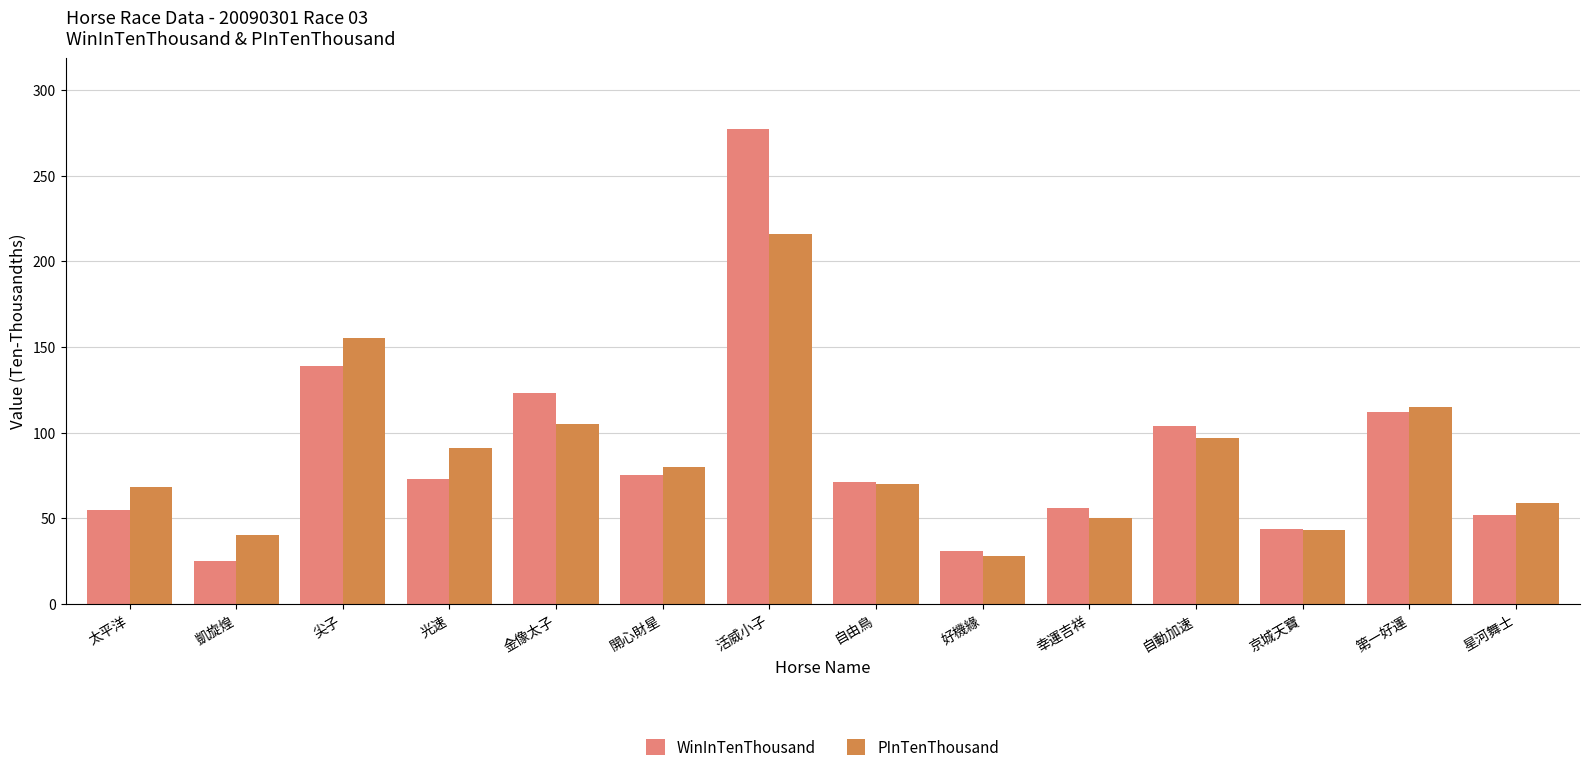

At which category is the sum across all series the highest?

活威小子